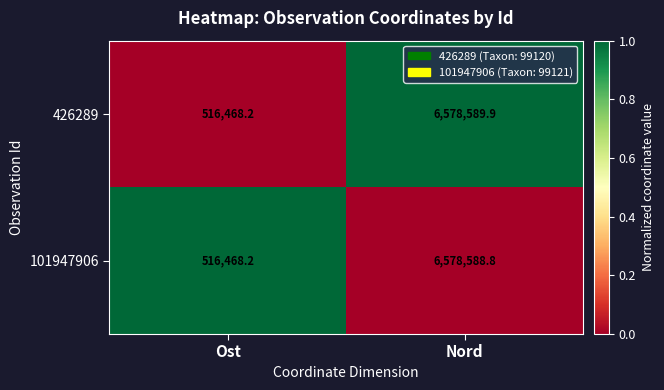

What is the spread (max minus min) of values at Nord?

1.1